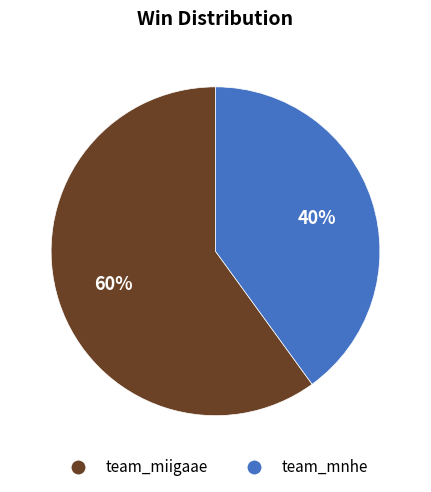

What is the ratio of the value at team_mnhe to the value at team_miigaae?

0.7